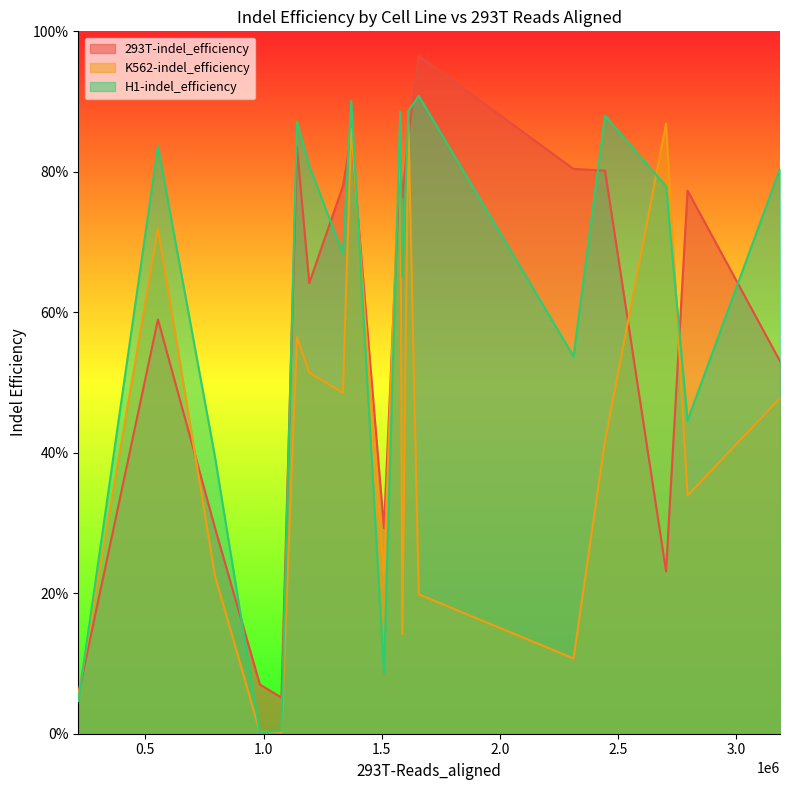

Which series ends up on top after the final intersection of 293T-indel_efficiency and H1-indel_efficiency?

H1-indel_efficiency